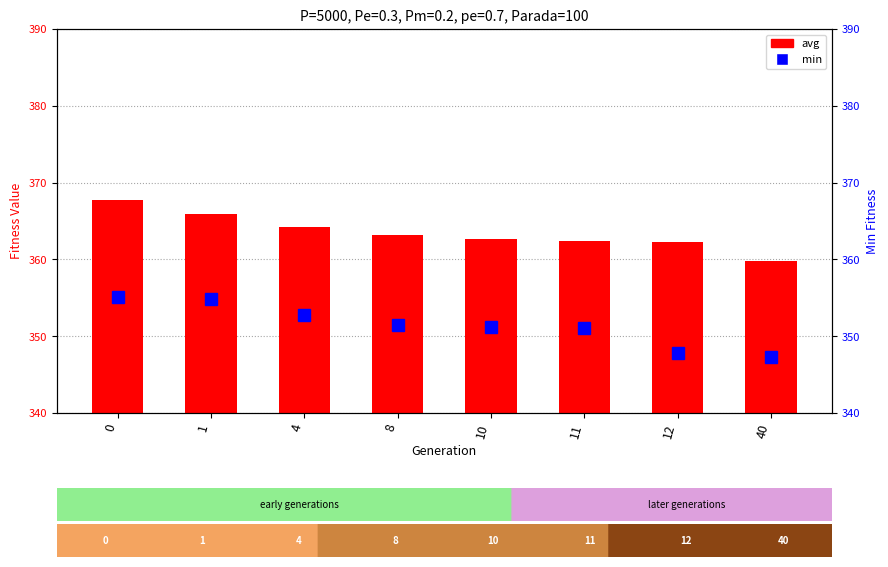

True or false: min has a value of 347.9 at 12.

True